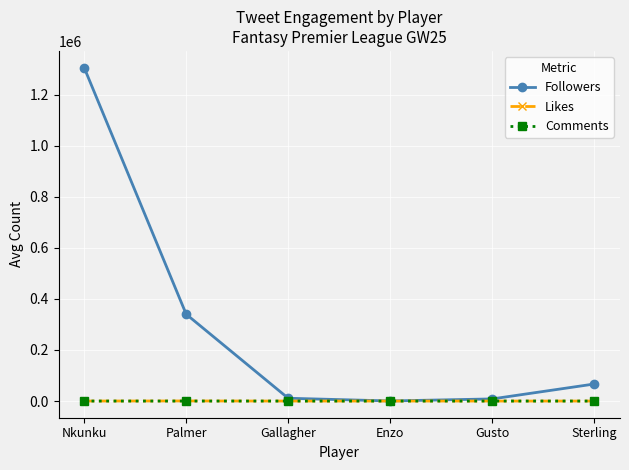

At how many categories does at least one series exceed 1072783?

1